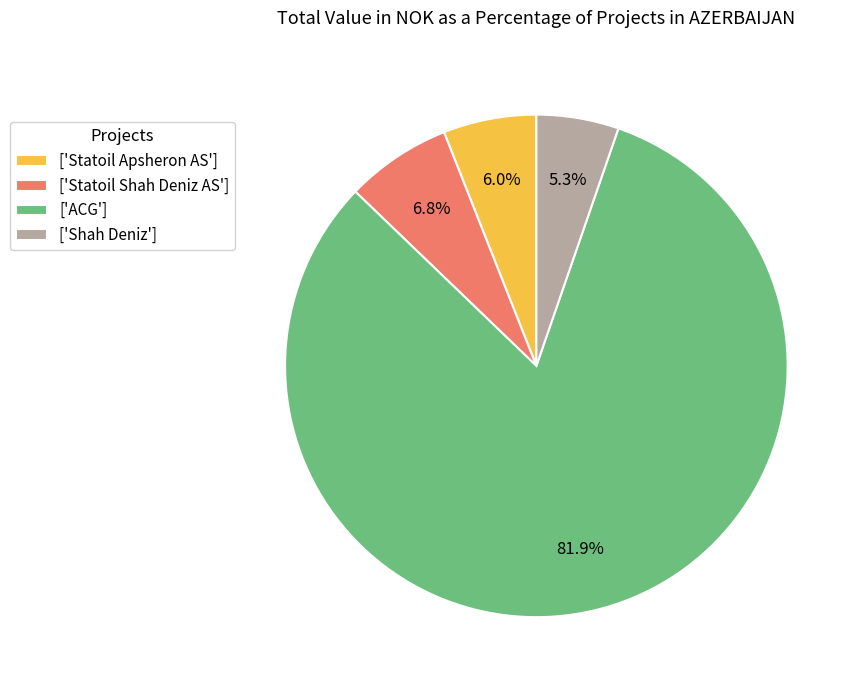

What is the smallest slice in the pie chart?

['Shah Deniz']